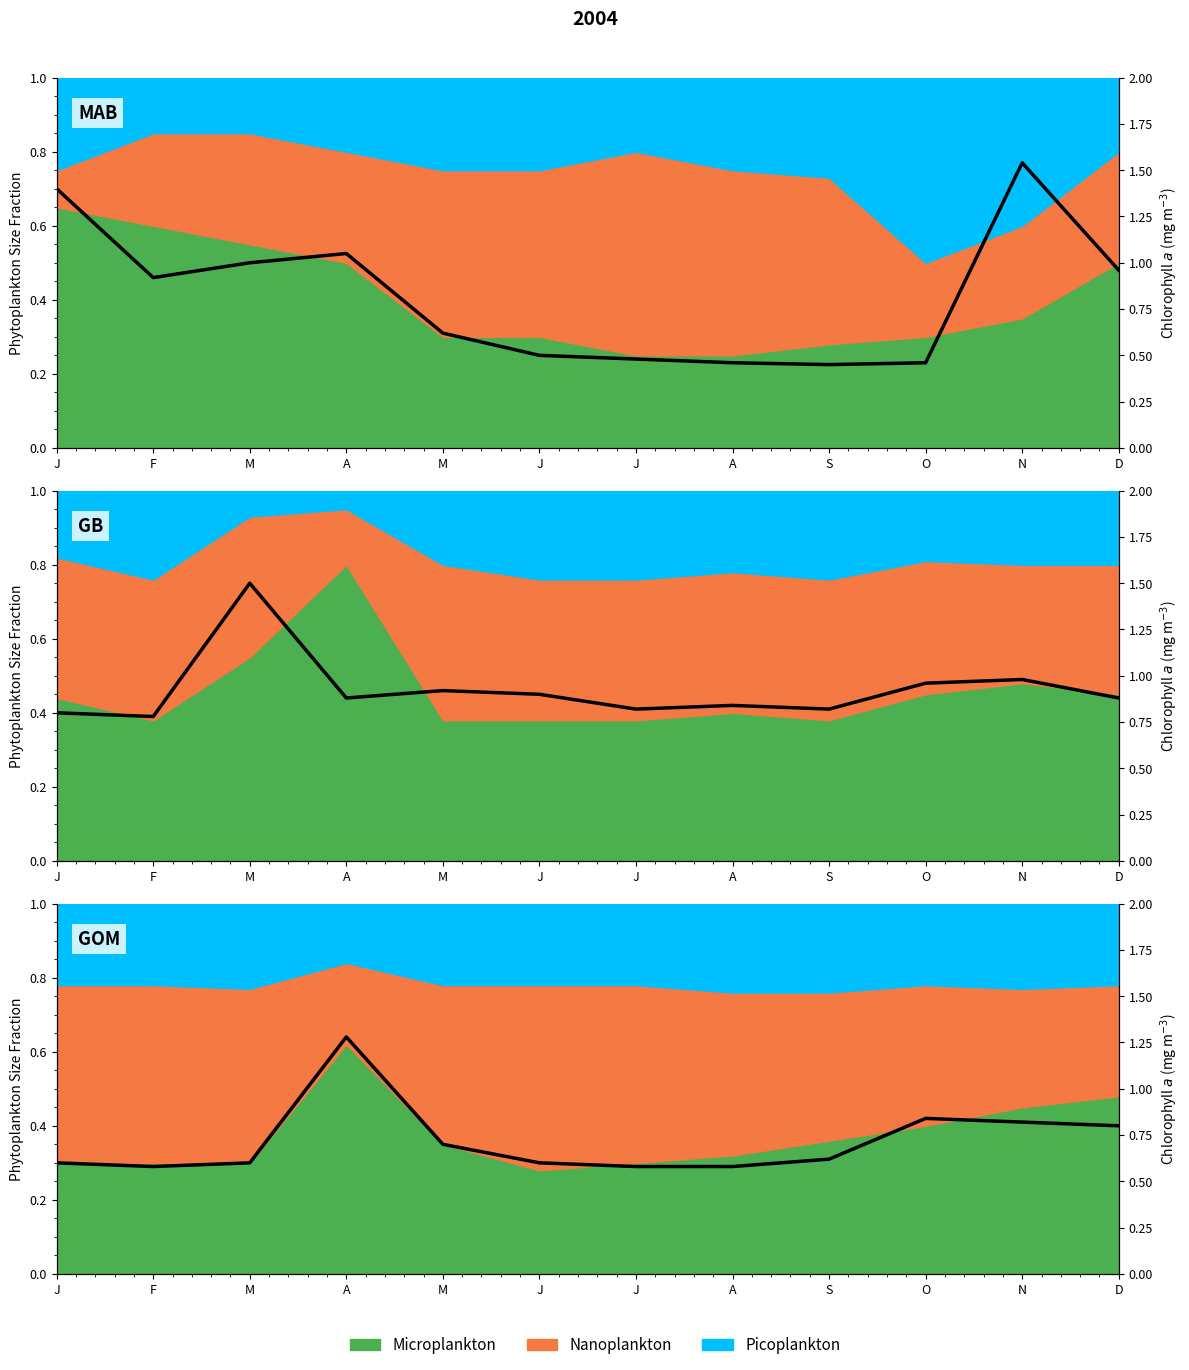

True or false: the data shows 1.3 at A.

True